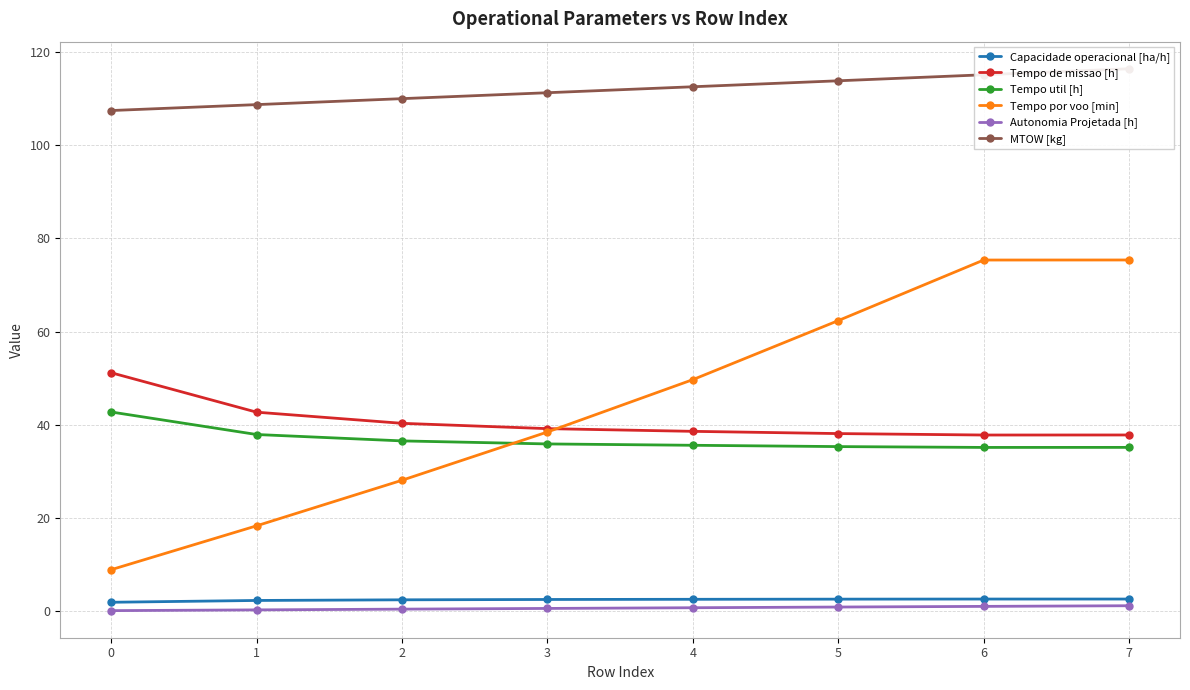

Which series has the widest spread of values?

Tempo por voo [min]